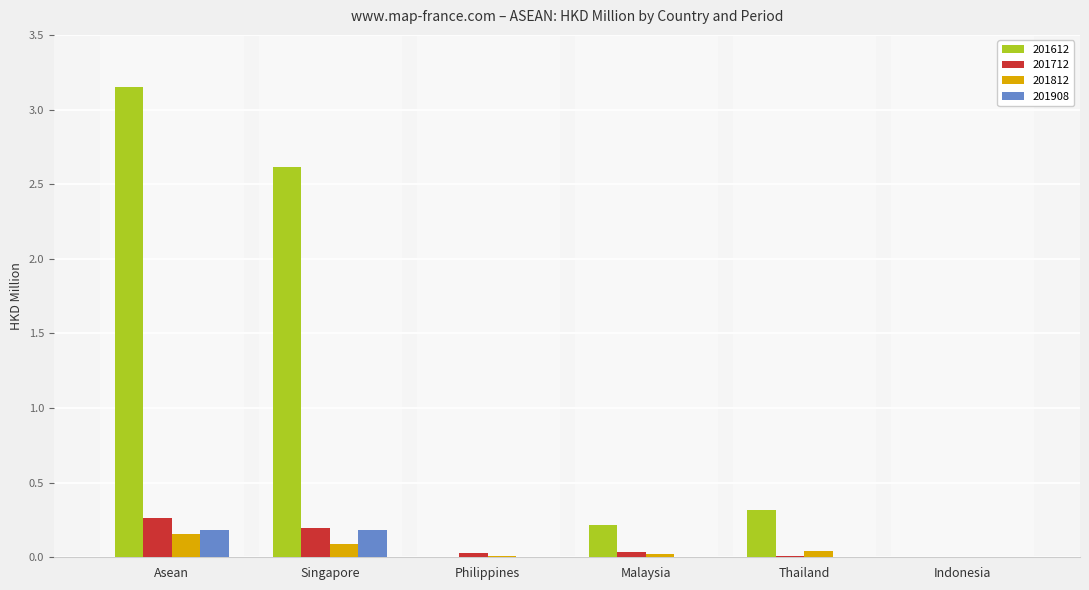

At which label does 201612 reach its peak?

Asean